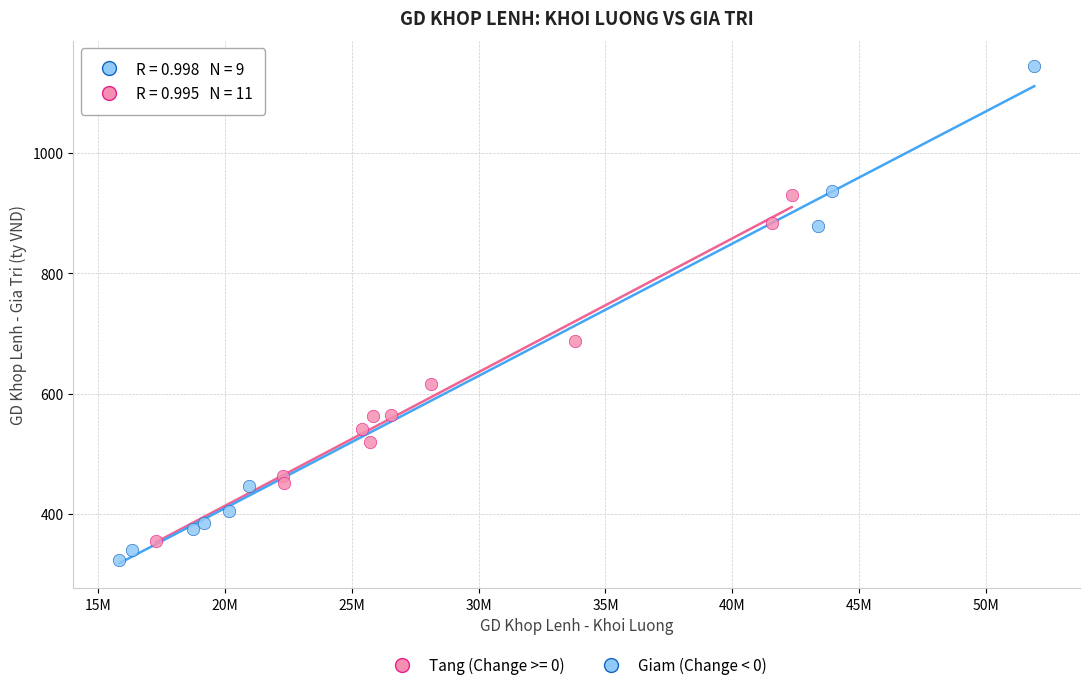

Which series contains the highest Y value?

Giam (Change < 0)